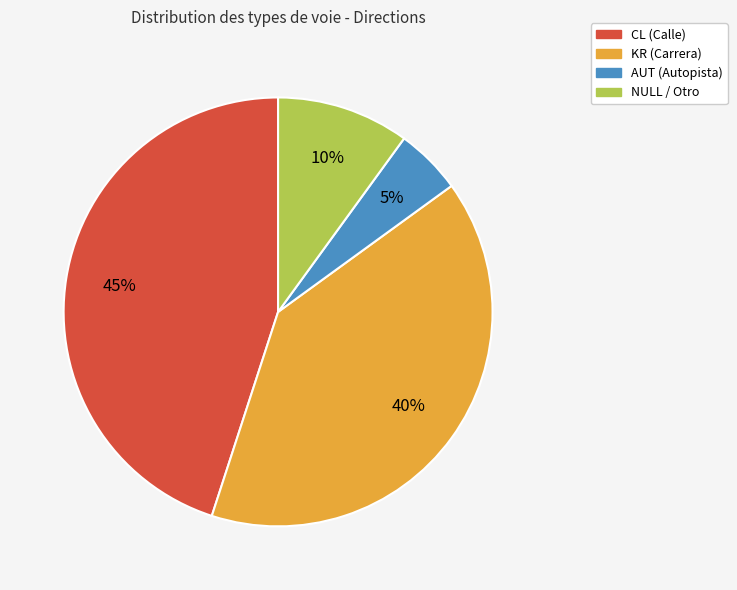

Combined, do CL and NULL account for over 50%?

Yes